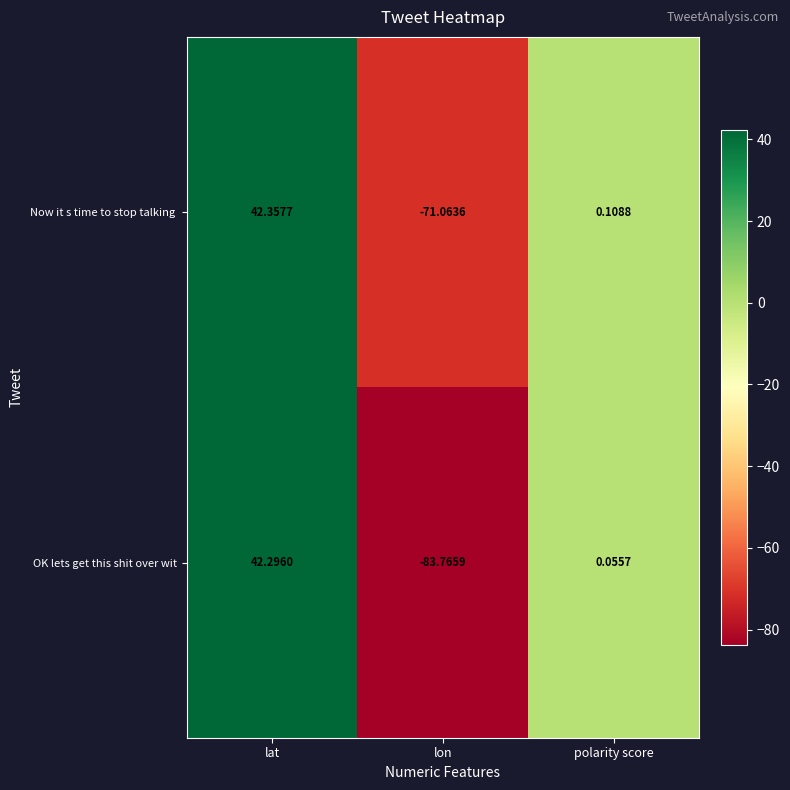

Which label corresponds to the largest value in the chart?

lat